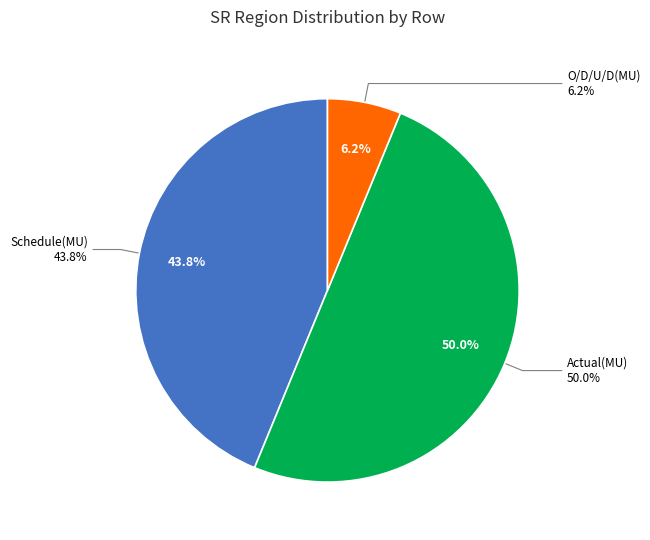

Does Schedule(MU) represent more than half of the total?

No